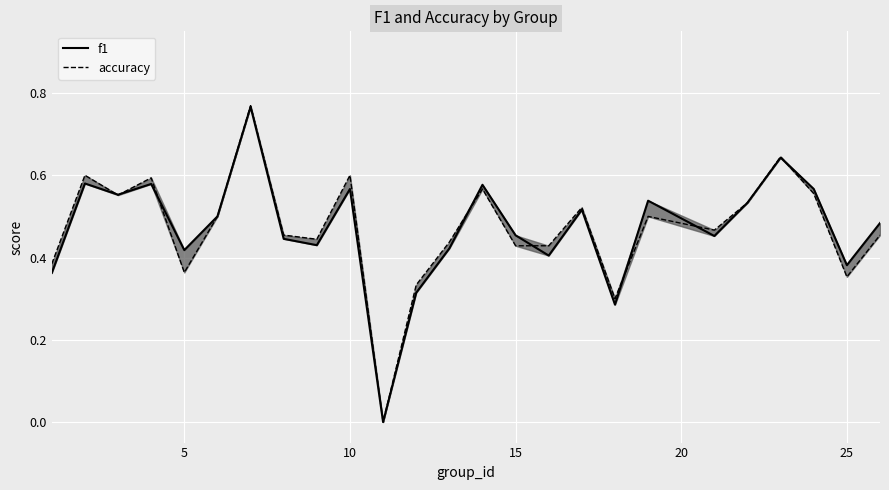

How many data points does each series have?

25